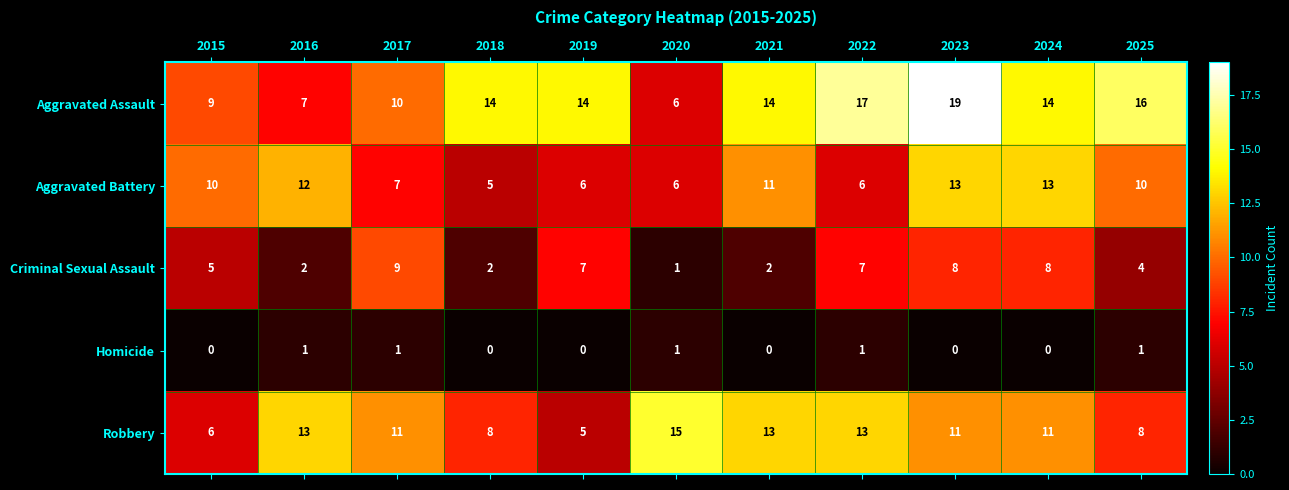

At which category is the sum across all series the highest?

2023